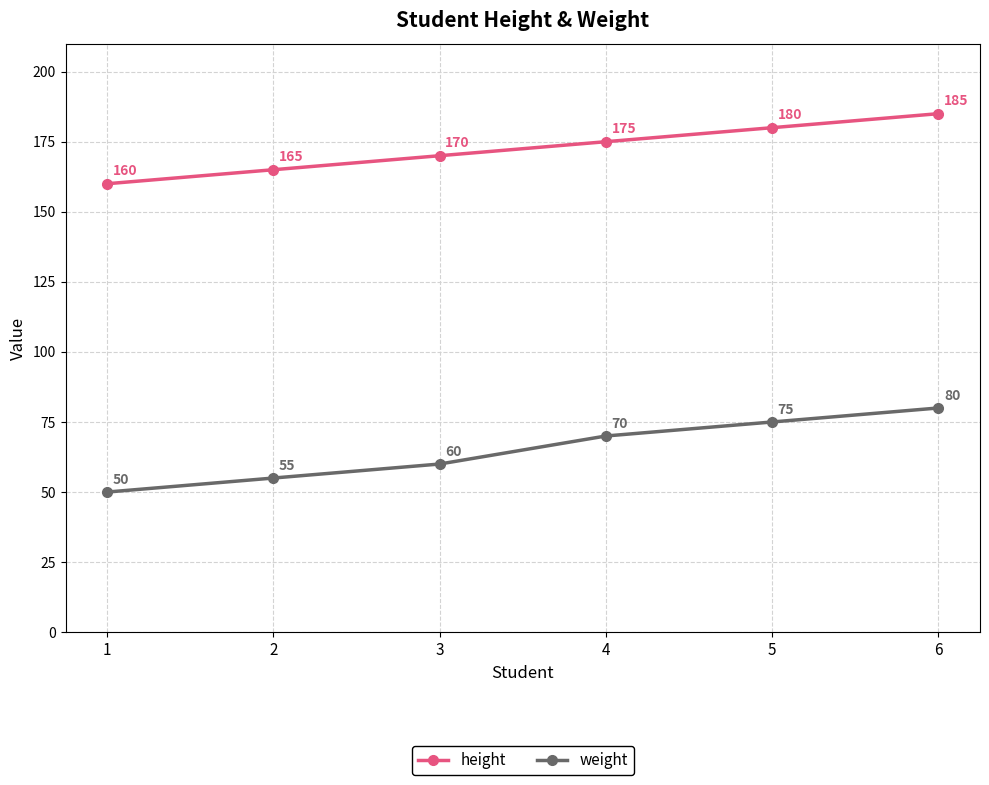

What is the maximum value for height?

185